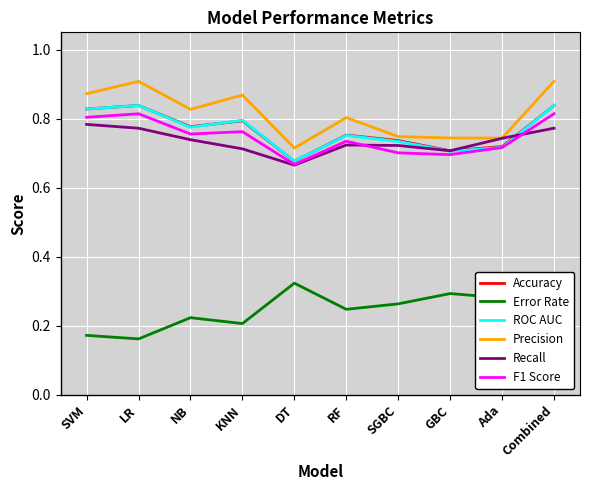

How many distinct data groups are displayed?

6